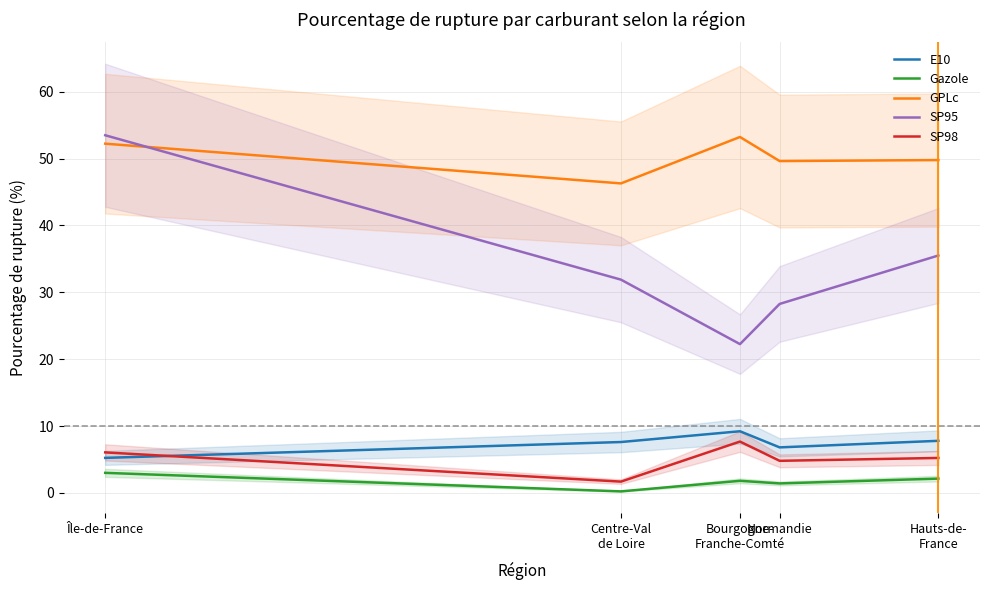

Where is the first local minimum for Gazole?

Centre-Val
de Loire